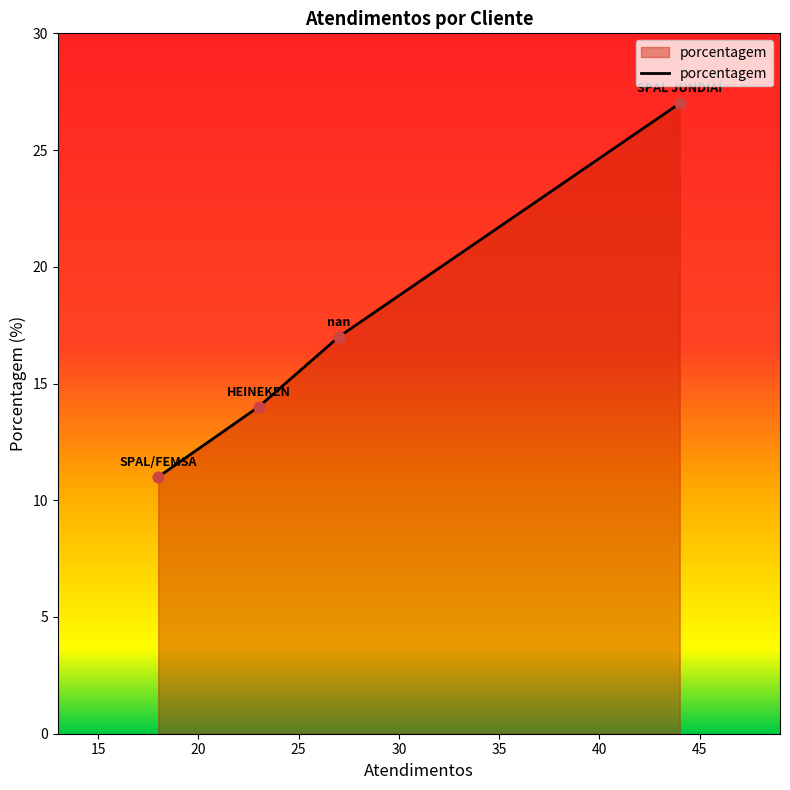

What is the difference between the maximum and minimum values?

16